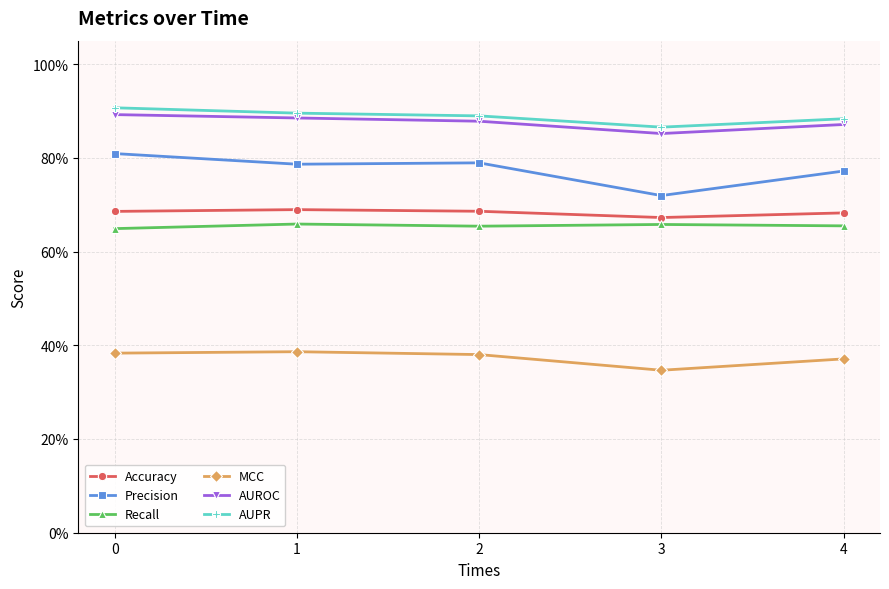

Which series changed the most between 2 and 3?

Precision